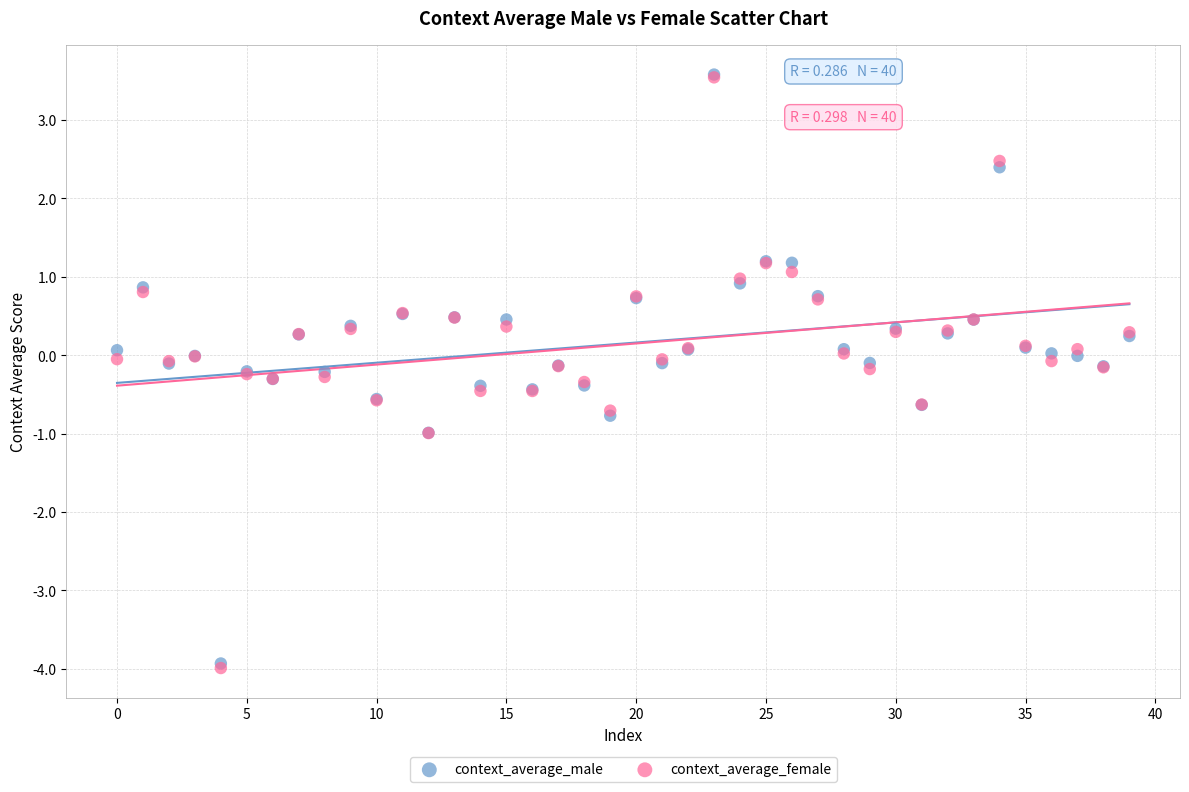

What are all the series names shown in the legend?

context_average_male, context_average_female